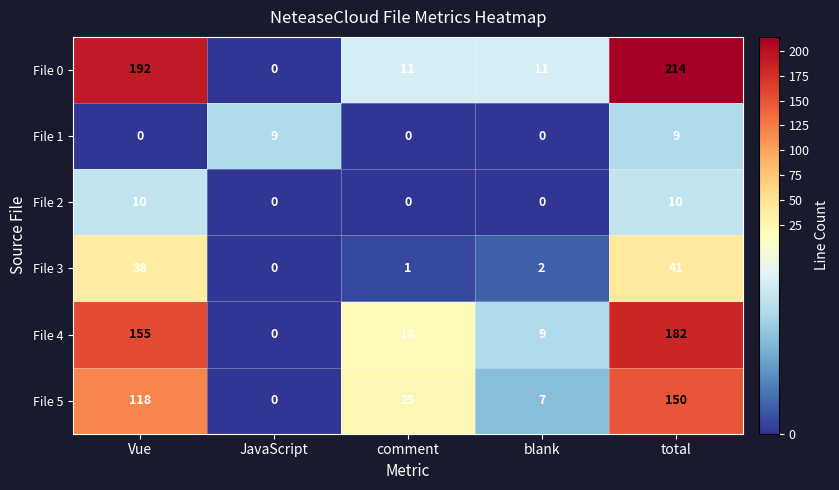

Which category has the lowest value in the File 3 series?

JavaScript